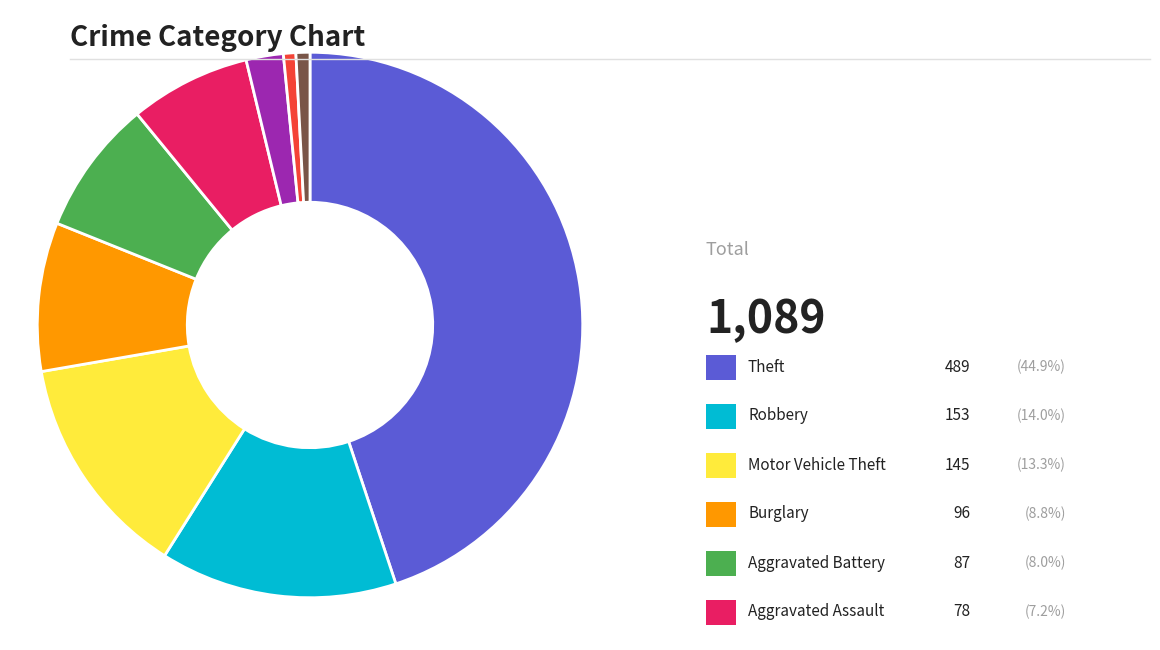

Is there any slice that represents more than half of the pie?

No